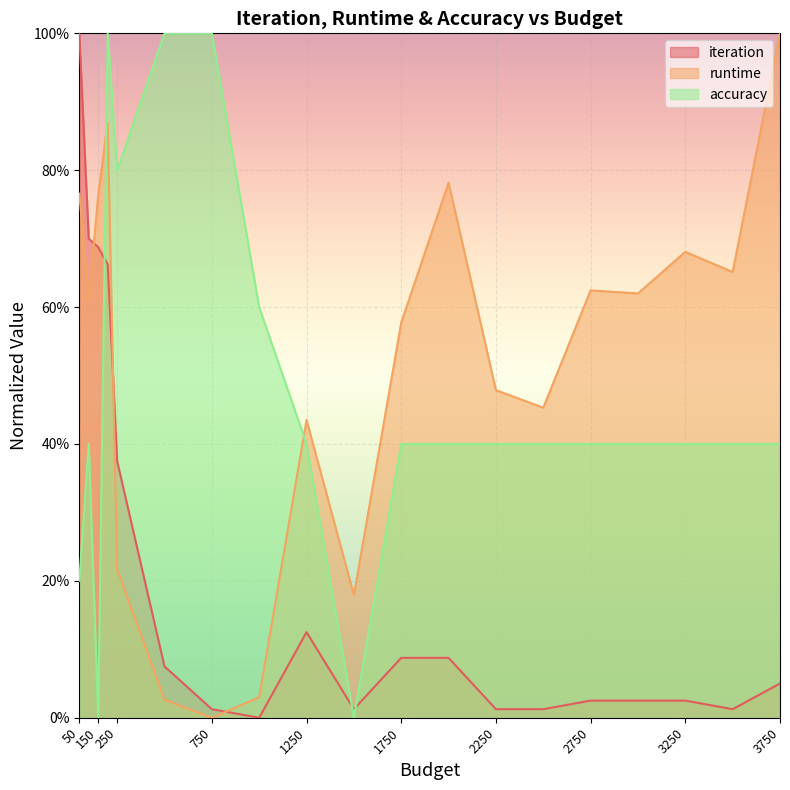

Reading right to left, transcribe all the data shown in this chart.

iteration: 0.1	0.0	0.0	0.0	0.0	0.0	0.0	0.1	0.1	0.0	0.1	0.0	0.0	0.1	0.4	0.7	0.7	0.7	1.0
runtime: 1.0	0.7	0.7	0.6	0.6	0.5	0.5	0.8	0.6	0.2	0.4	0.0	0.0	0.0	0.2	0.9	0.8	0.6	0.8
accuracy: 0.4	0.4	0.4	0.4	0.4	0.4	0.4	0.4	0.4	0.0	0.4	0.6	1.0	1.0	0.8	1.0	0.0	0.4	0.2